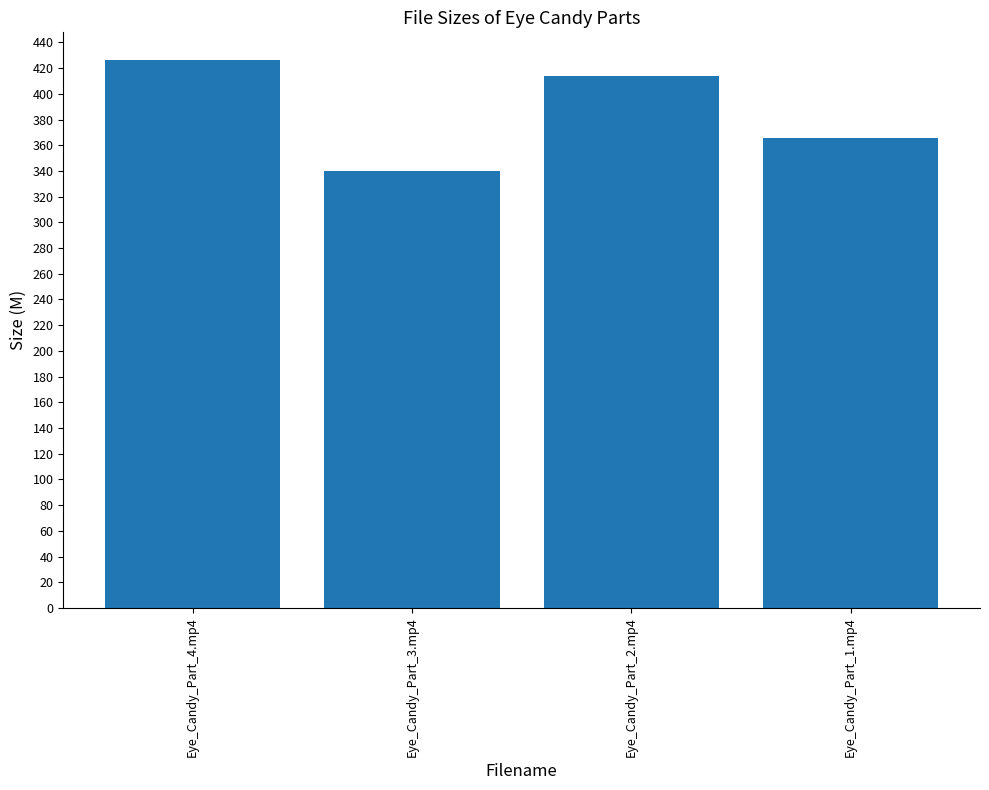

True or false: the data shows 339.6 at Eye_Candy_Part_3.mp4.

True